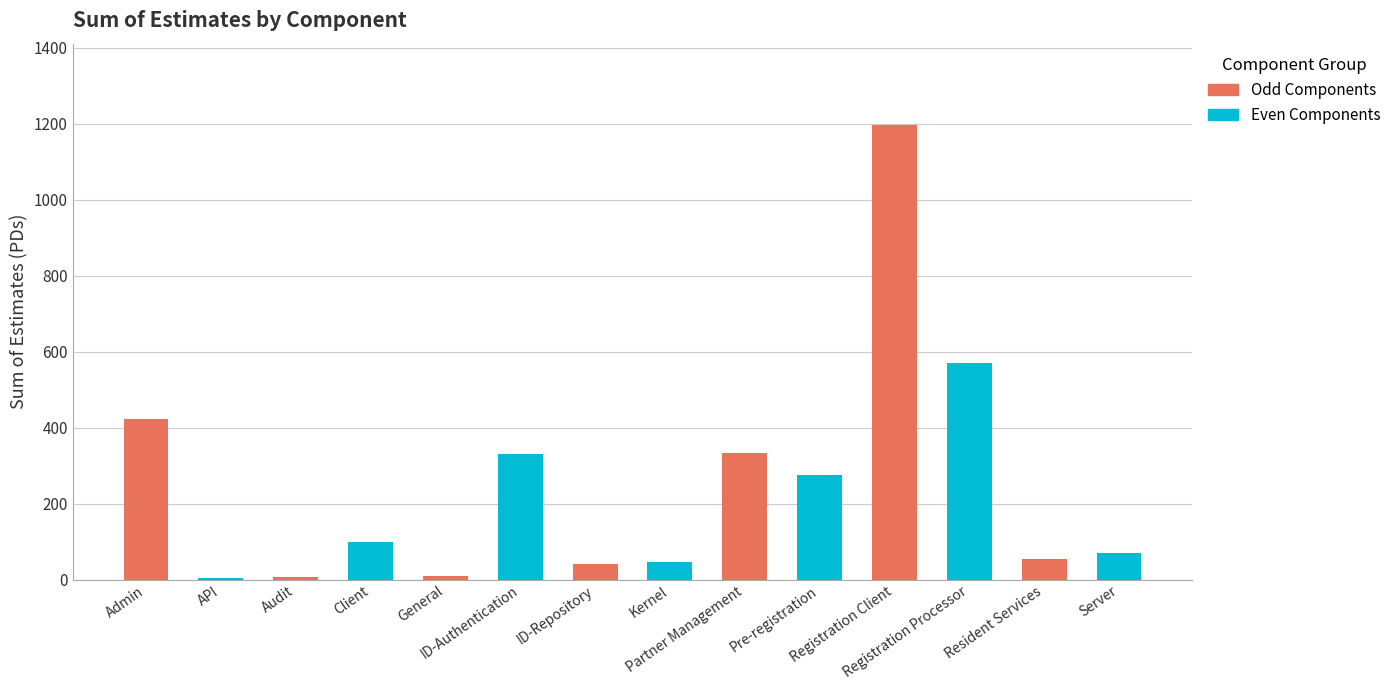

Count the number of categories in the chart.

14